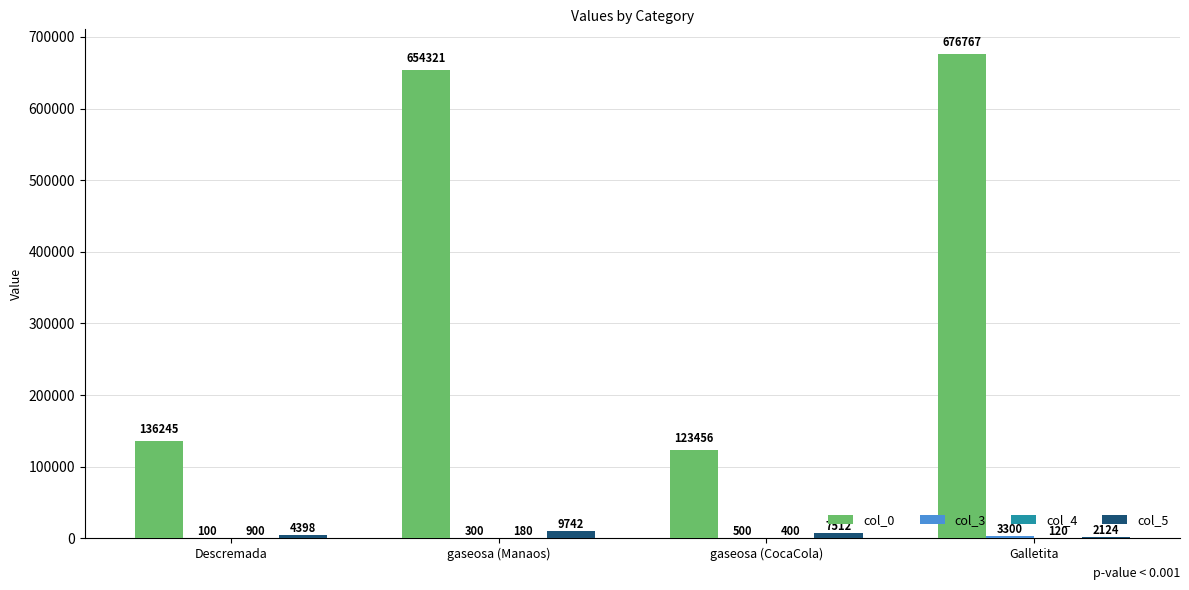

The col_5 series shows 4398 at Descremada. True or false?

True